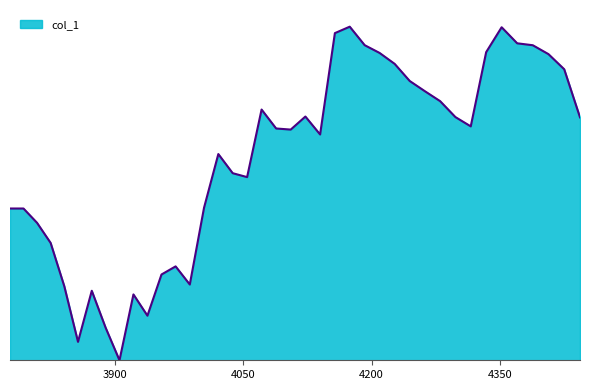

What is the sum of all values?

24.0